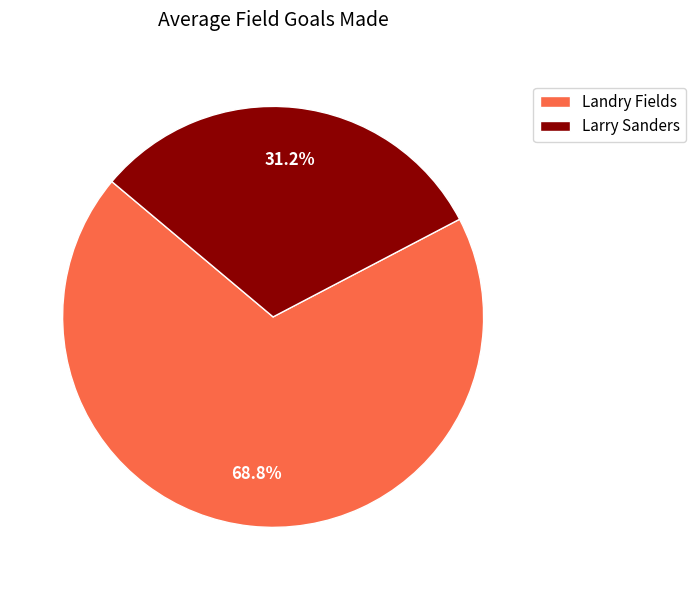

What percentage is the Larry Sanders slice, to the nearest percent?

31%